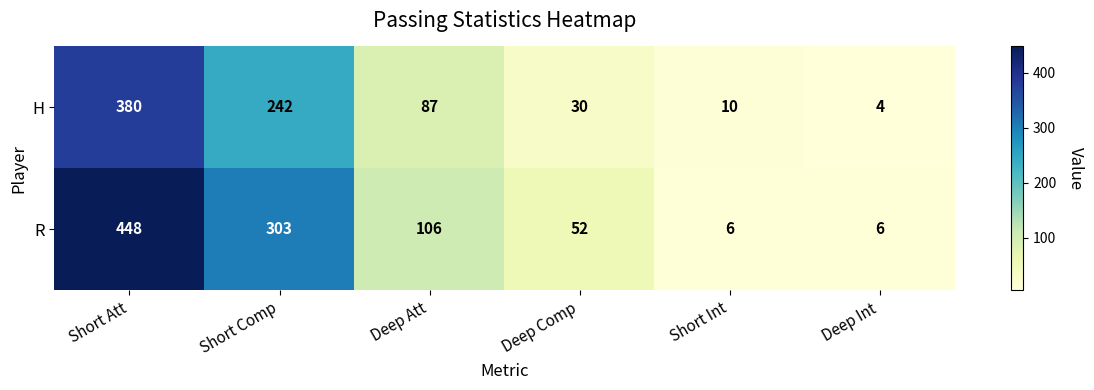

How many series are shown in this chart?

2